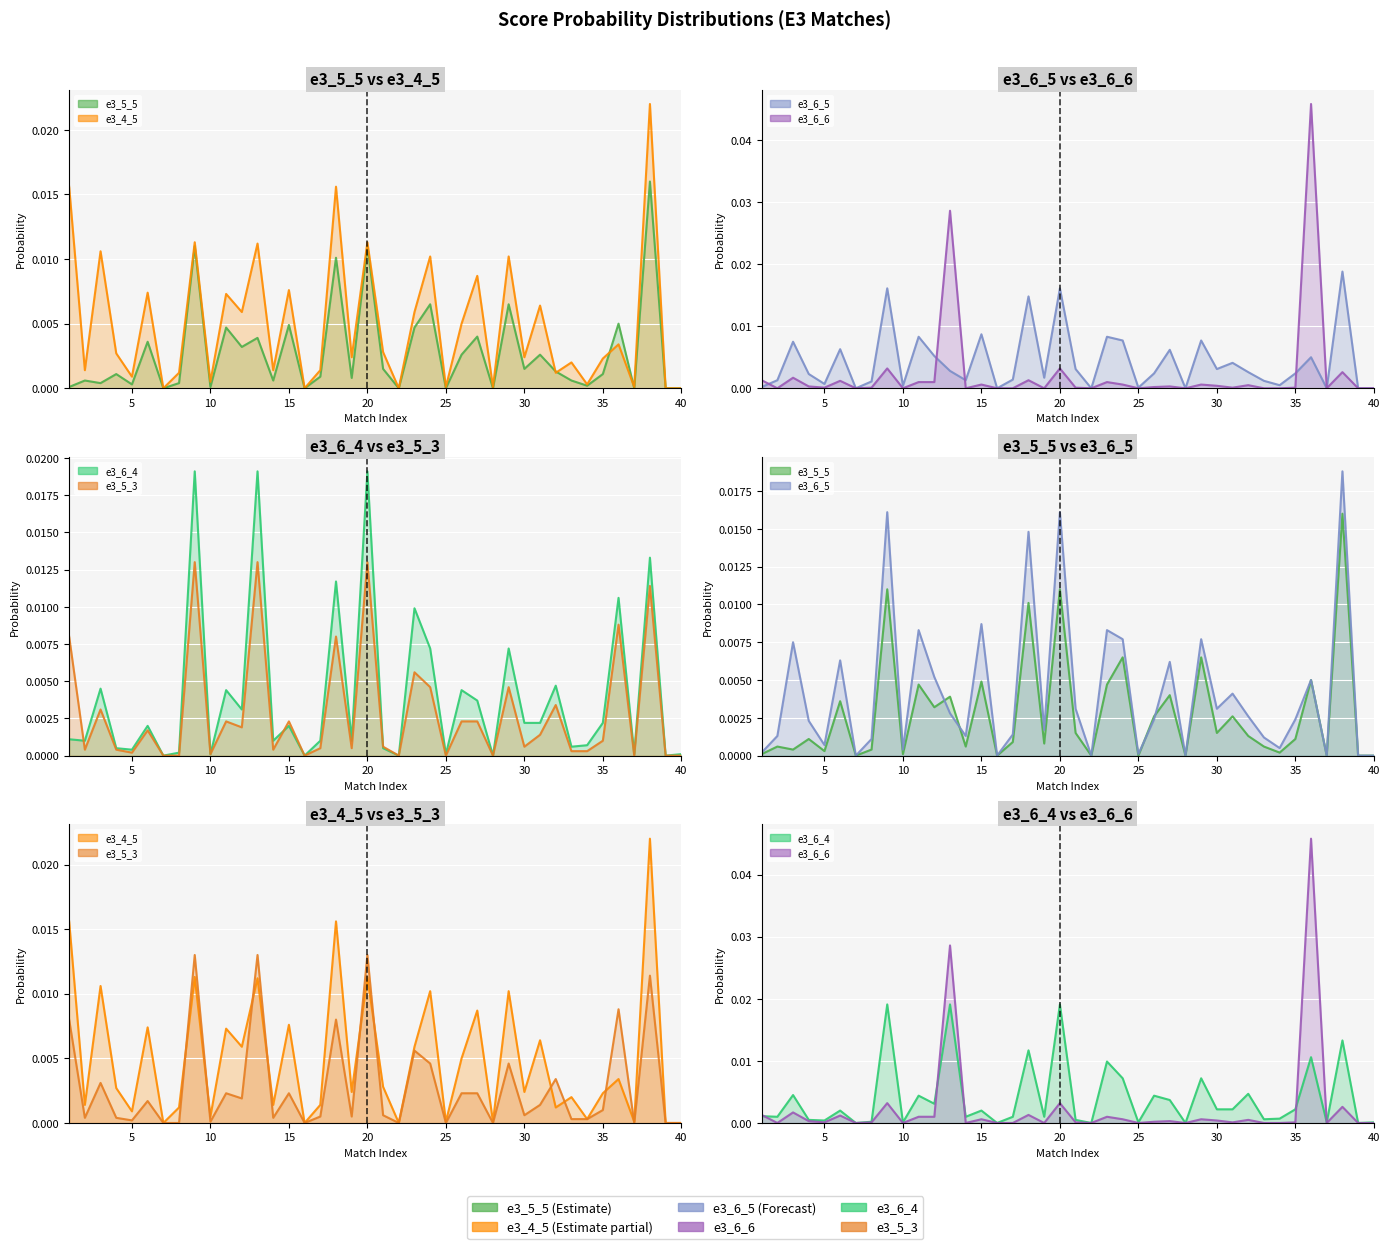

What is the sum of all e3_6_5 values?

0.2